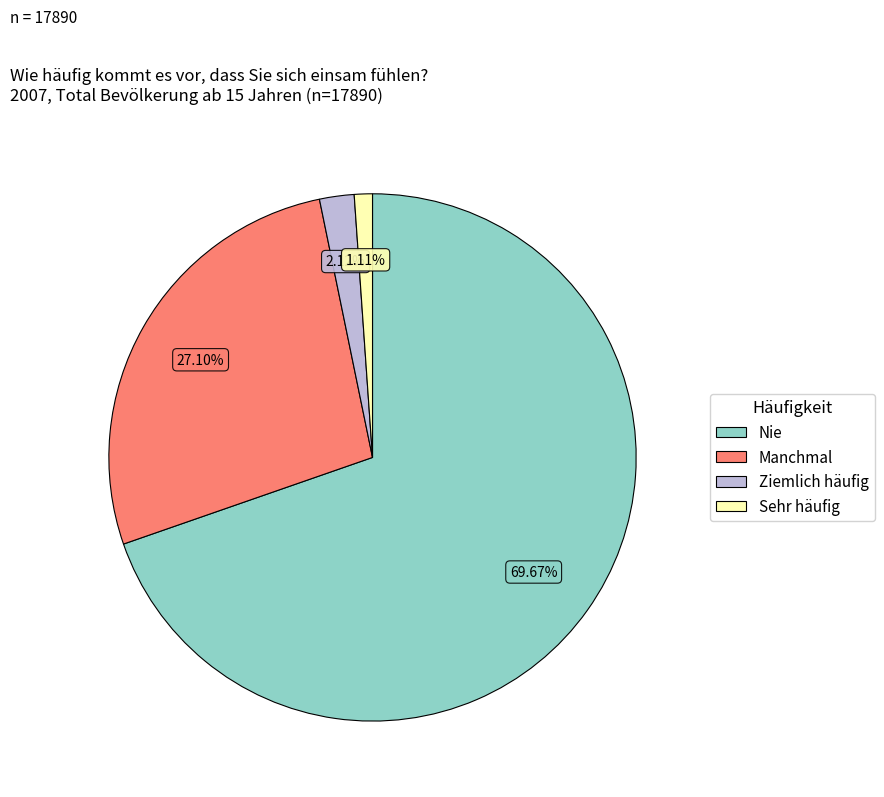

True or false: Manchmal accounts for 27% of the total.

True